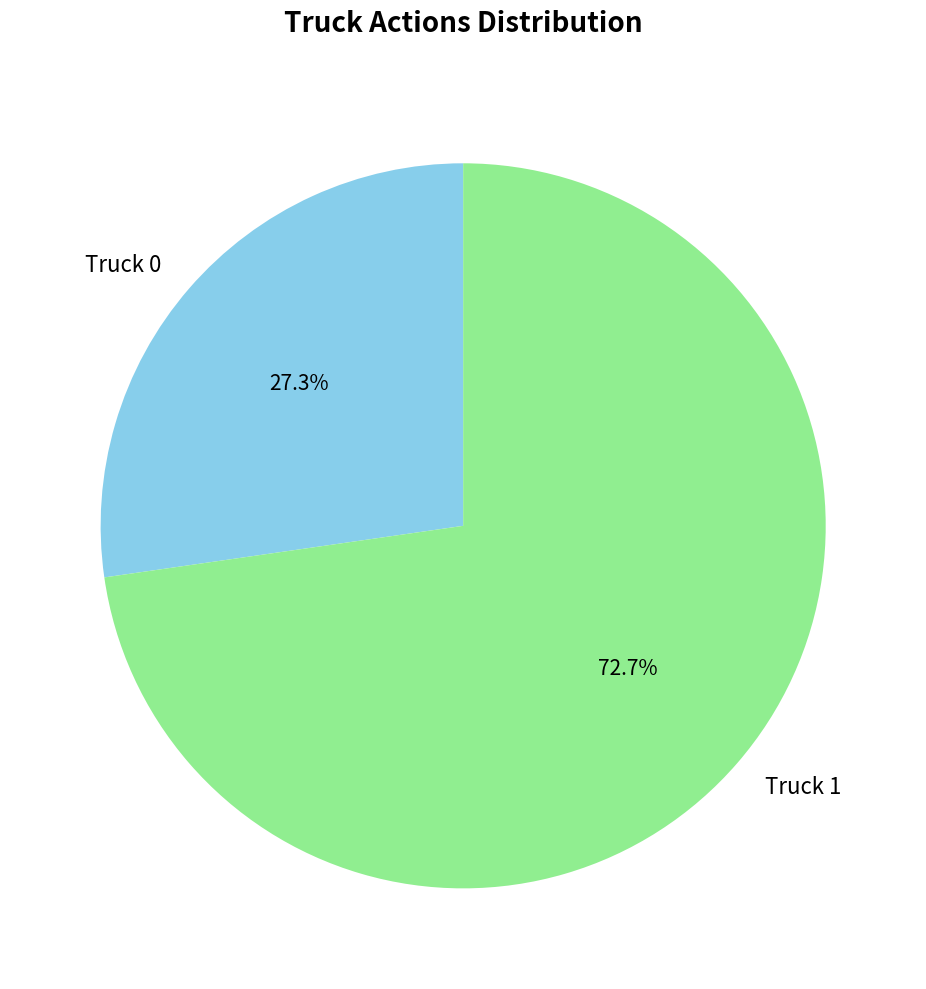

To the nearest percent, what portion does Truck 1 represent?

73%